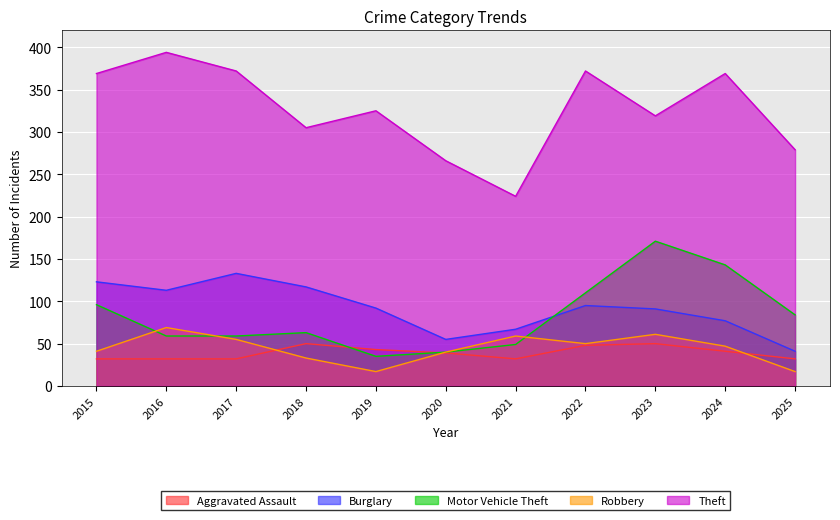

How many data points in Aggravated Assault are less than 39?

5